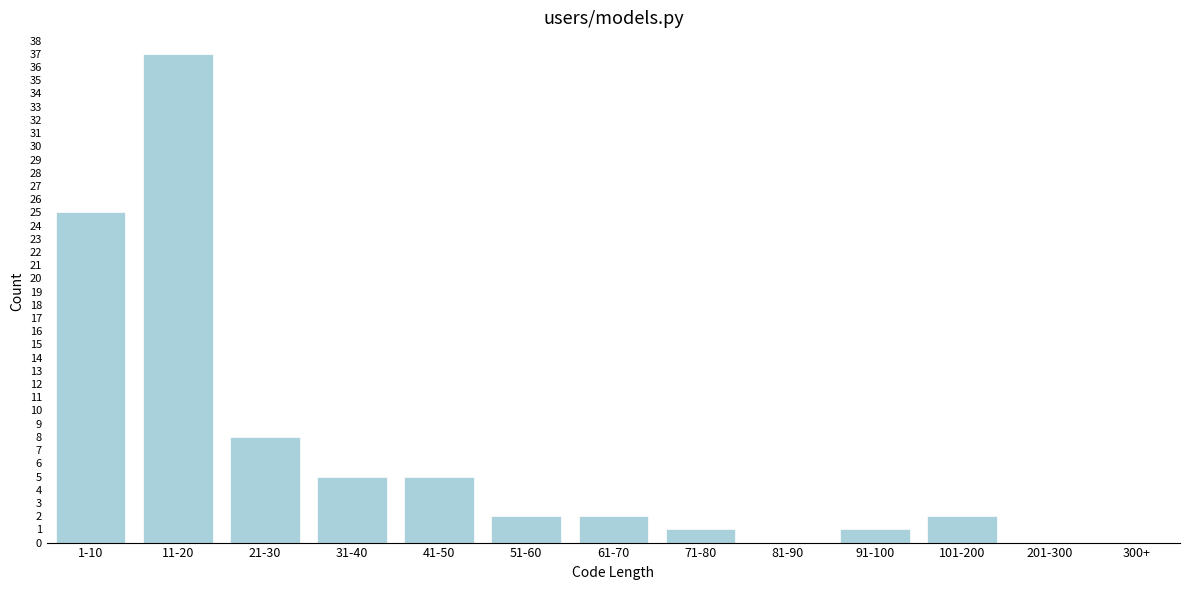

Reading left to right, what are all the values shown in this chart?

1-10=25	11-20=37	21-30=8	31-40=5	41-50=5	51-60=2	61-70=2	71-80=1	81-90=0	91-100=1	101-200=2	201-300=0	300+=0